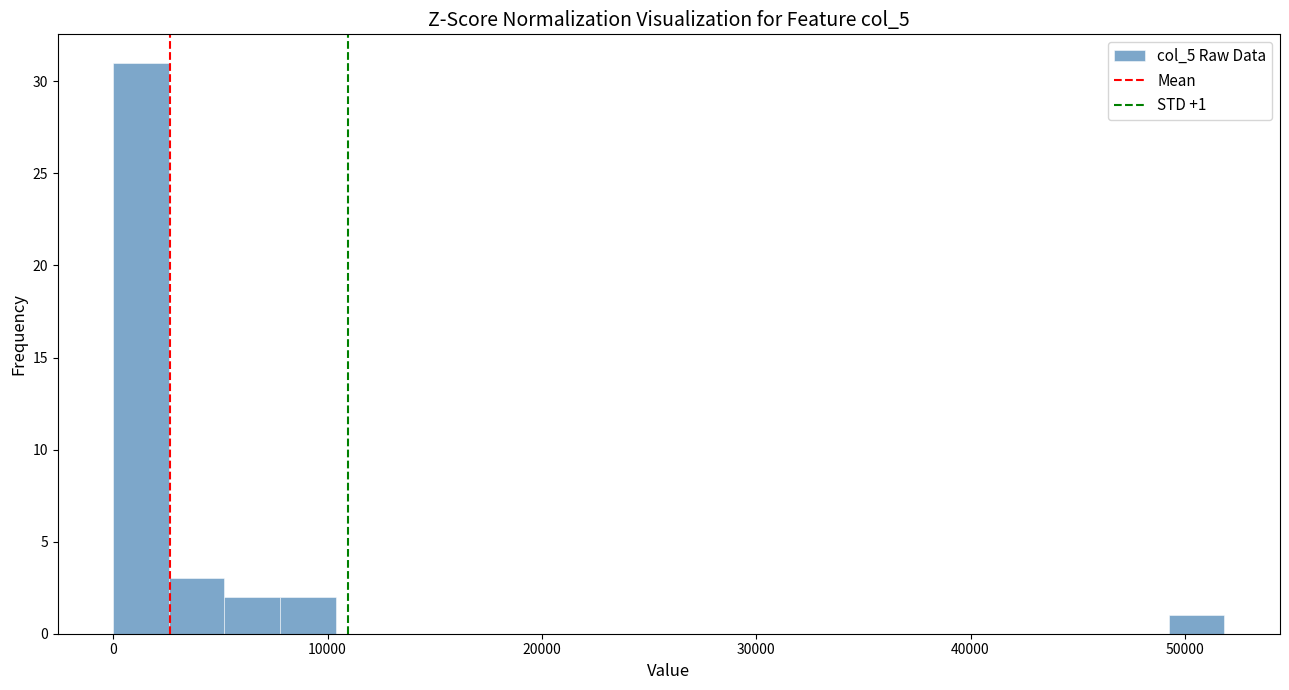

Around what value on the x-axis is the tallest bar? Give the approximate position of its centre, as read against the axis.

1000